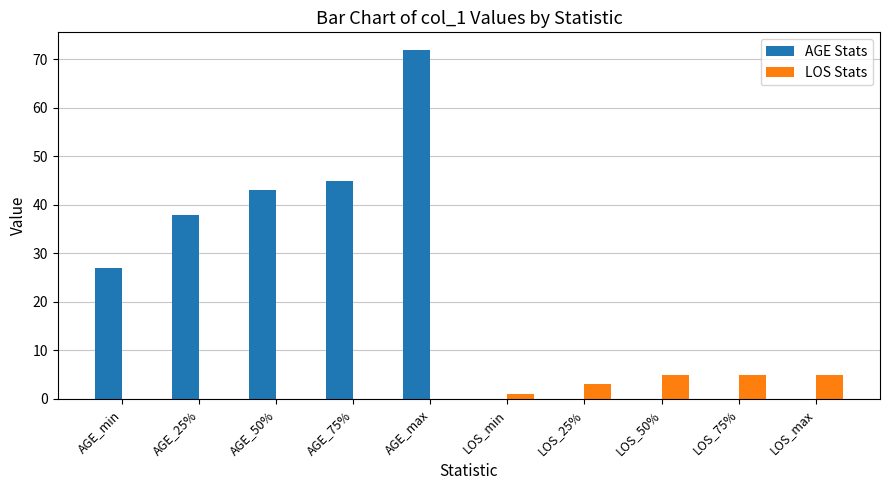

What are all the series names shown in the legend?

AGE Stats, LOS Stats